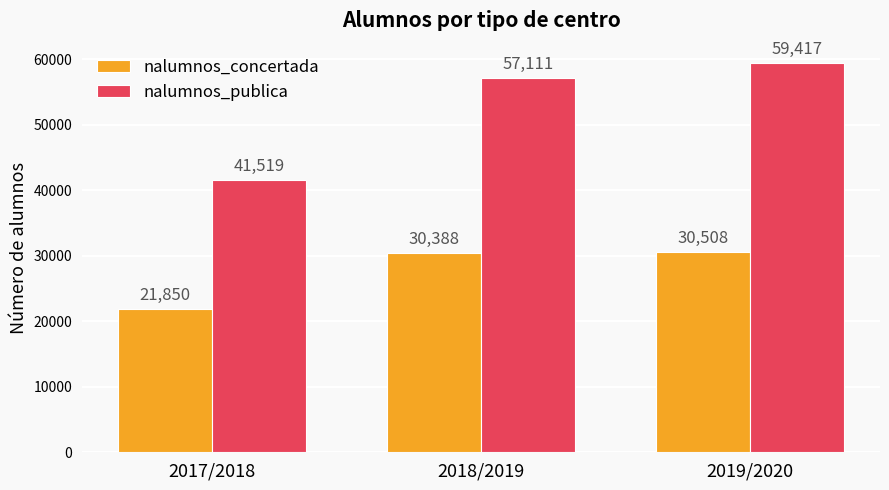

At 2017/2018, list the series in order from largest to smallest.

nalumnos_publica, nalumnos_concertada